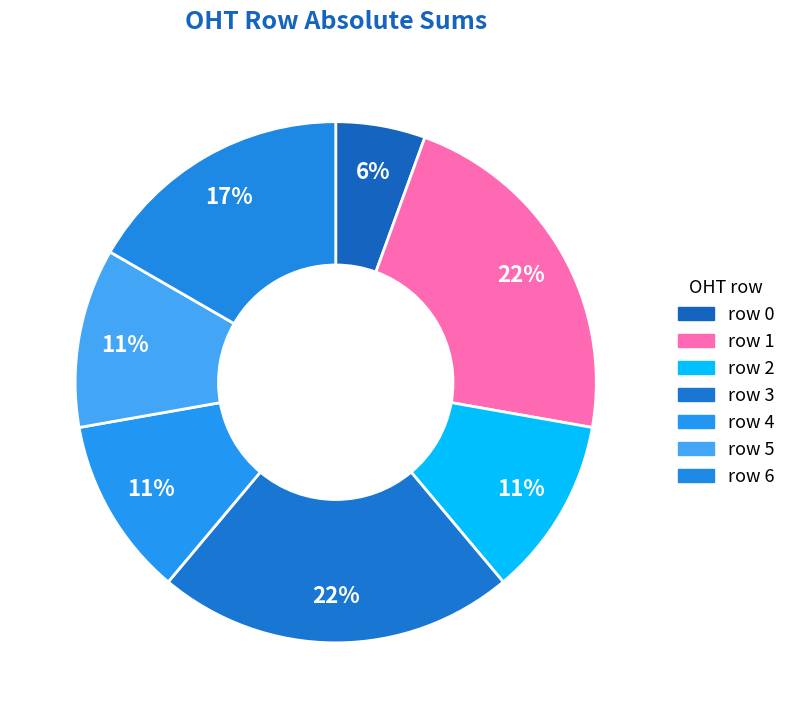

What is the largest slice in the pie chart?

3